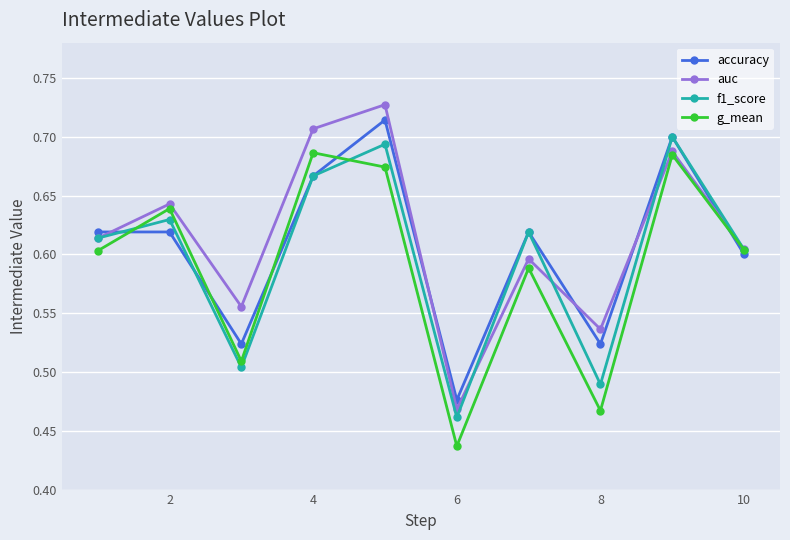

At how many categories does at least one series exceed 0?

10